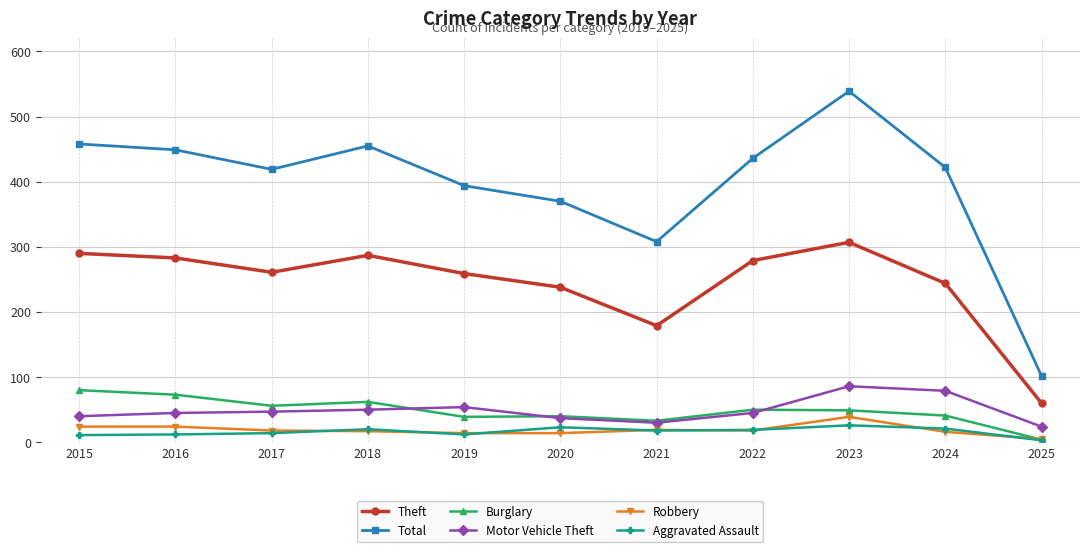

What is the total value across all series at 2024?

823